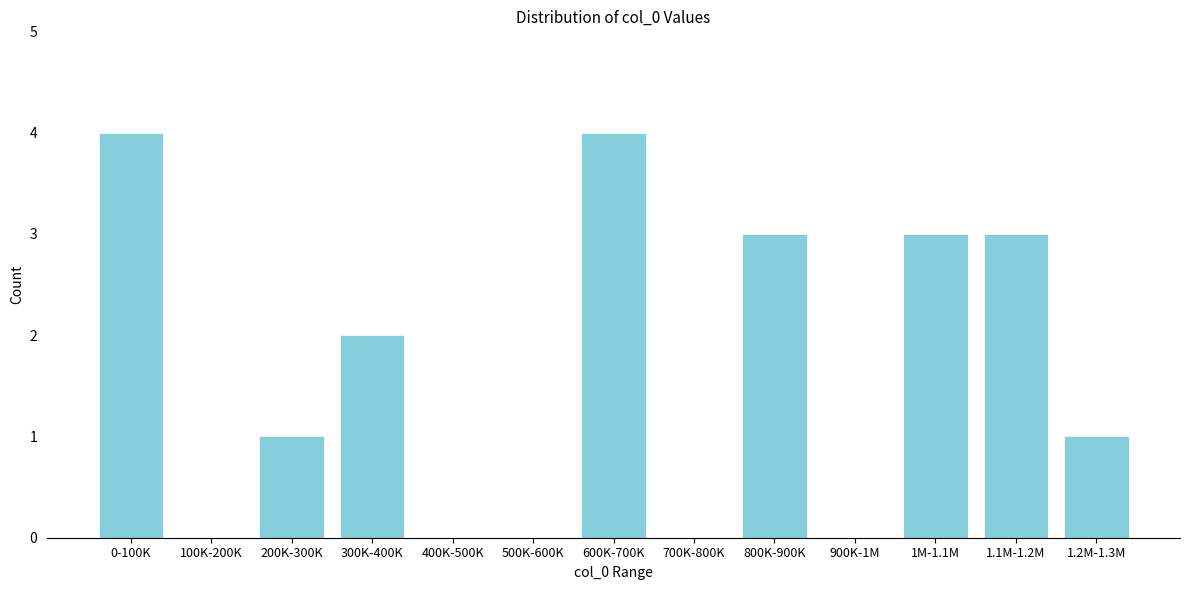

Reading right to left, what are all the values shown in this chart?

1.2M-1.3M=1	1.1M-1.2M=3	1M-1.1M=3	900K-1M=0	800K-900K=3	700K-800K=0	600K-700K=4	500K-600K=0	400K-500K=0	300K-400K=2	200K-300K=1	100K-200K=0	0-100K=4